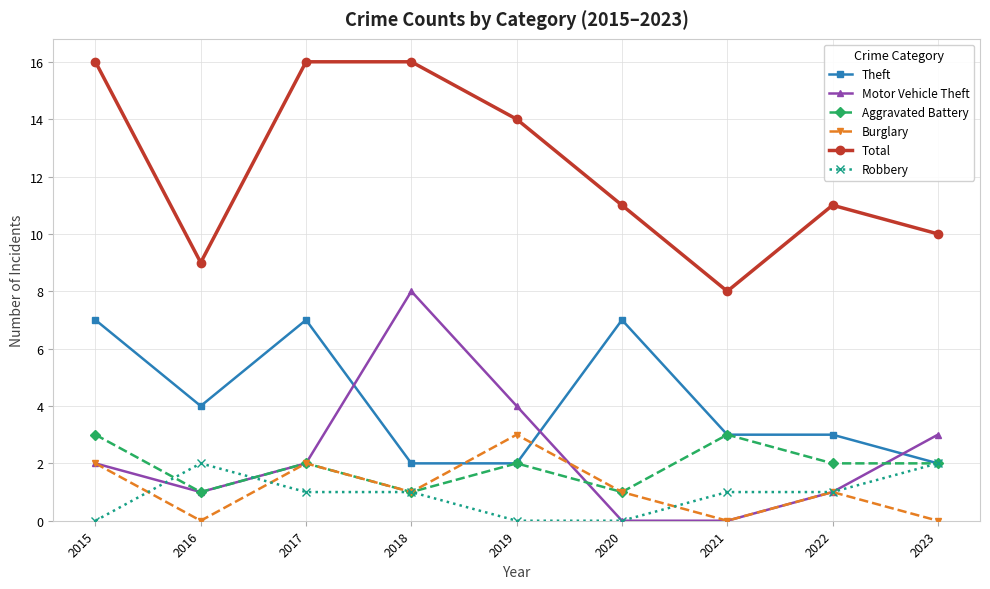

What is the sum of all Burglary values?

10